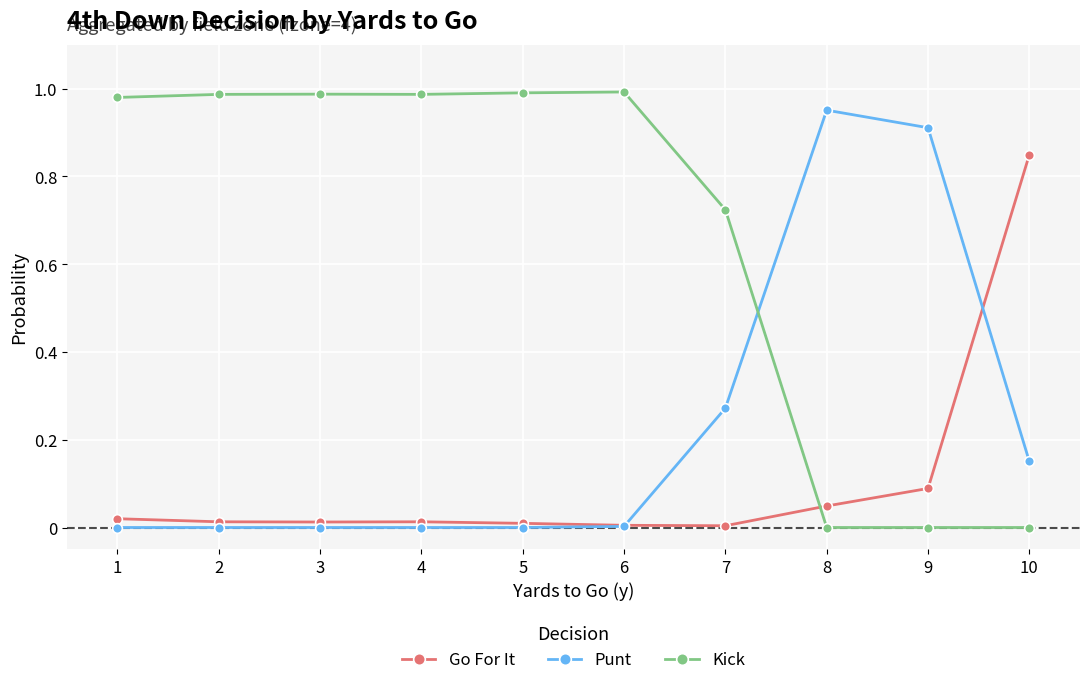

True or false: Kick and Go For It intersect in this chart.

True